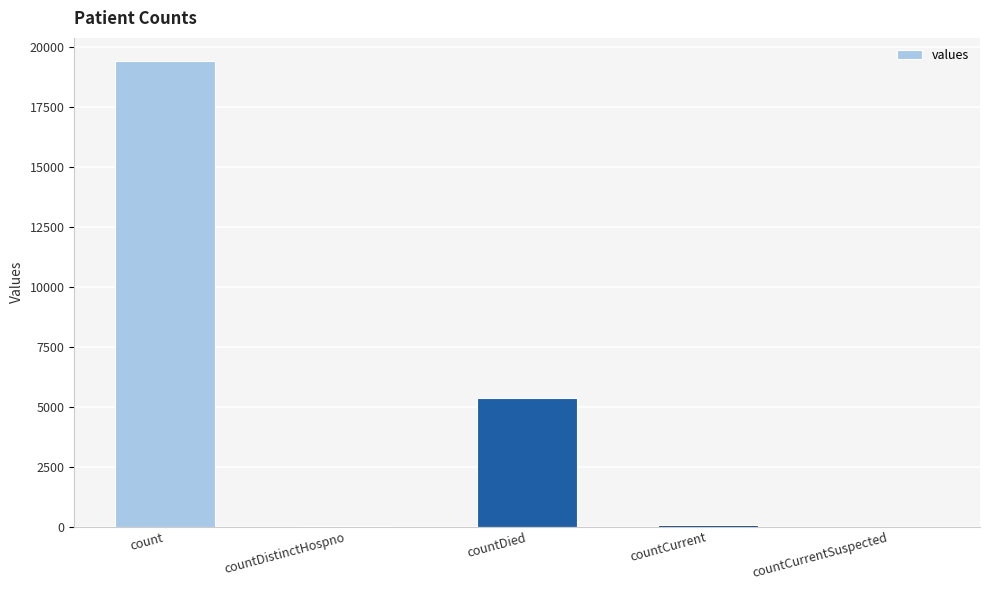

The chart shows a value of 26383 at count. True or false?

False